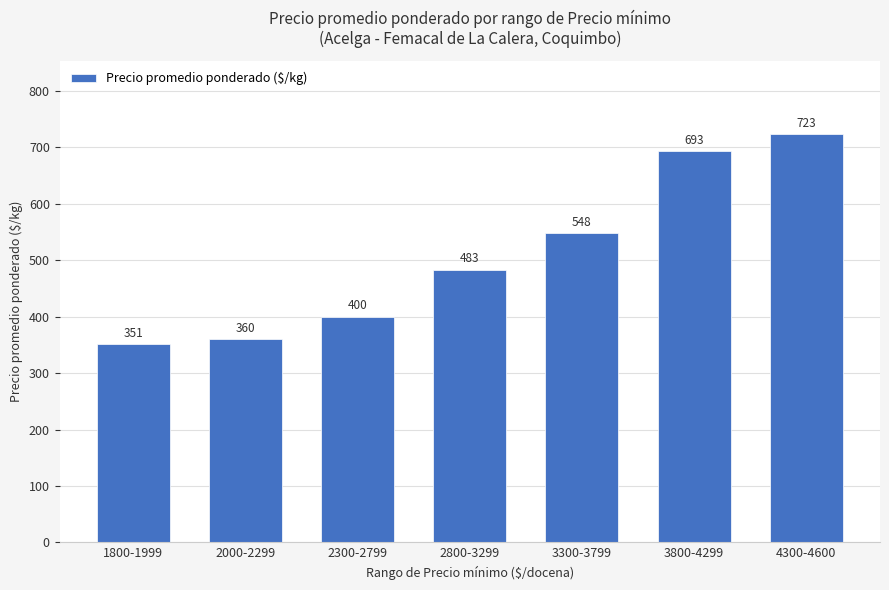

What is the label of the 2nd bar from the right?

3800-4299